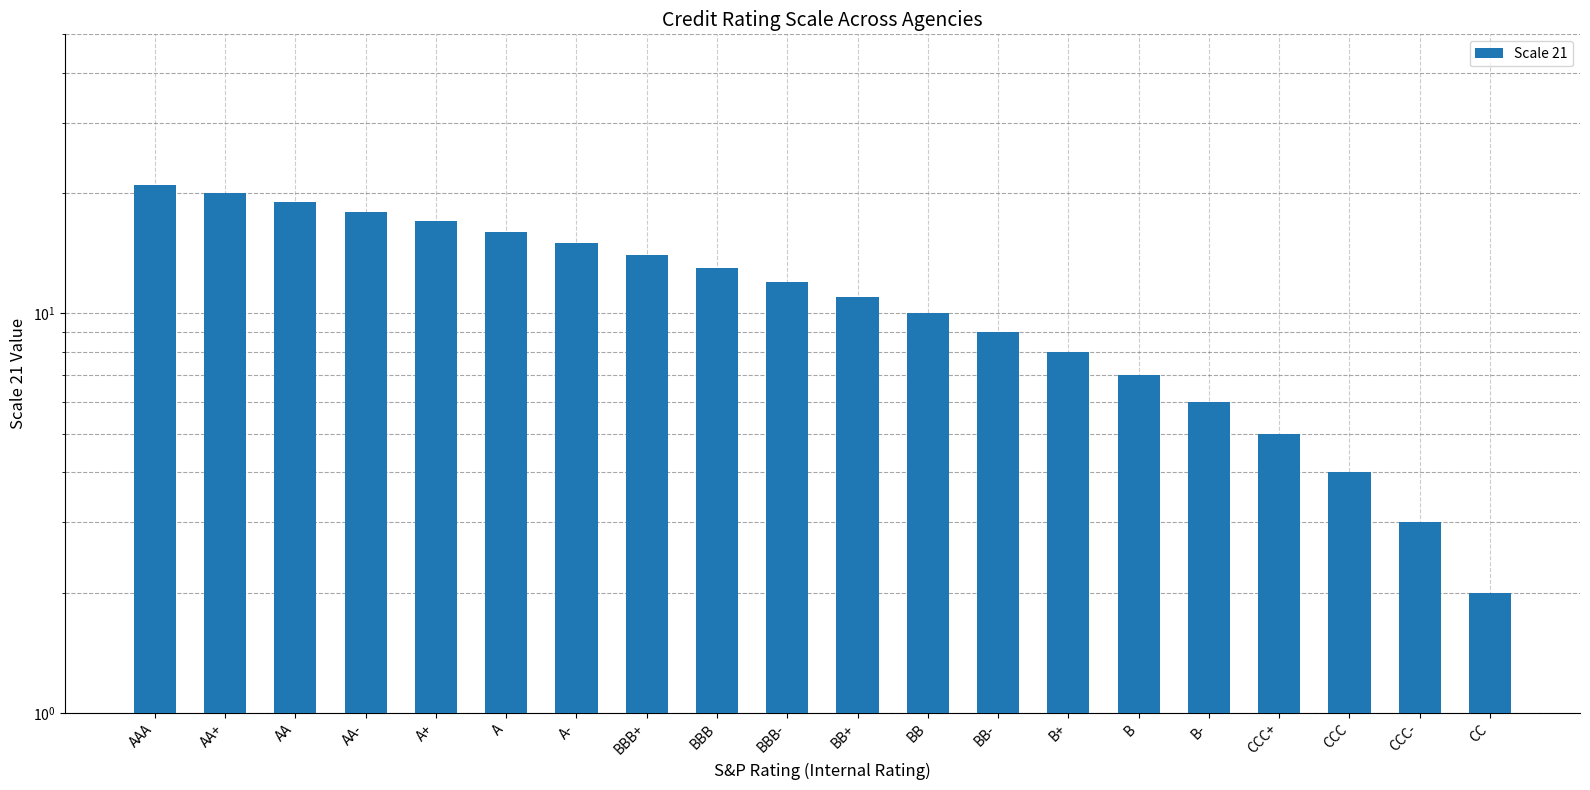

What is the minimum value shown in the chart?

2